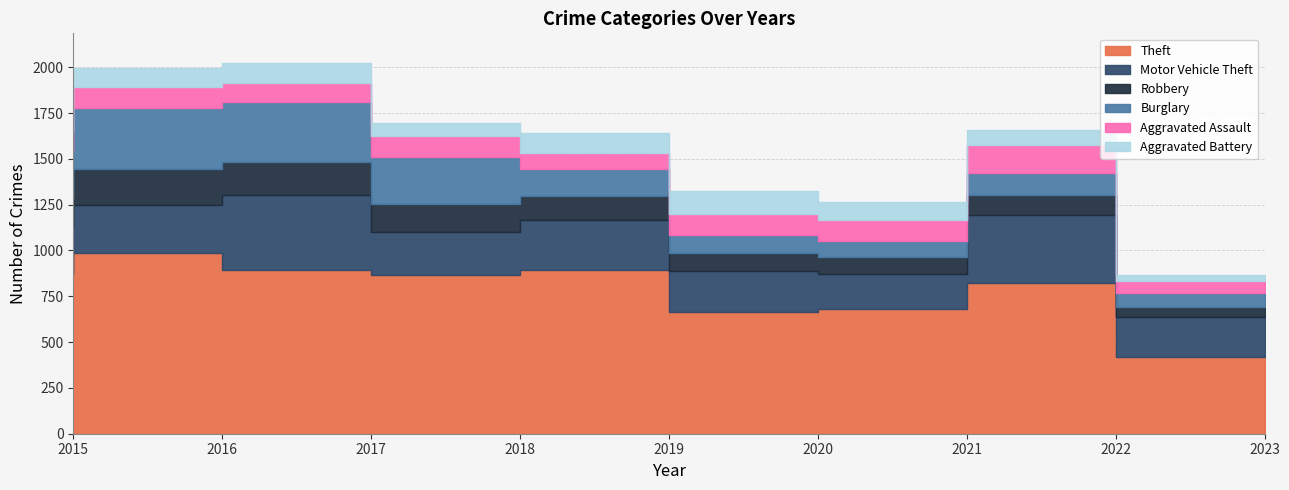

True or false: Aggravated Assault has more than 0 interior local peaks.

True